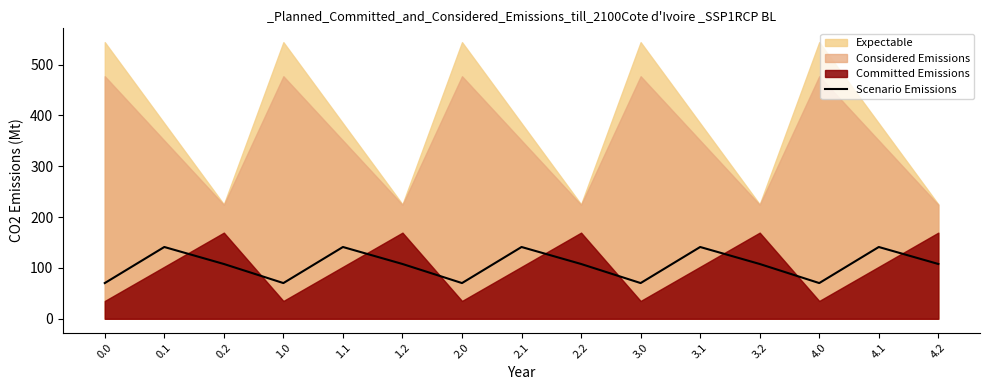

How many data points are above 107?

10